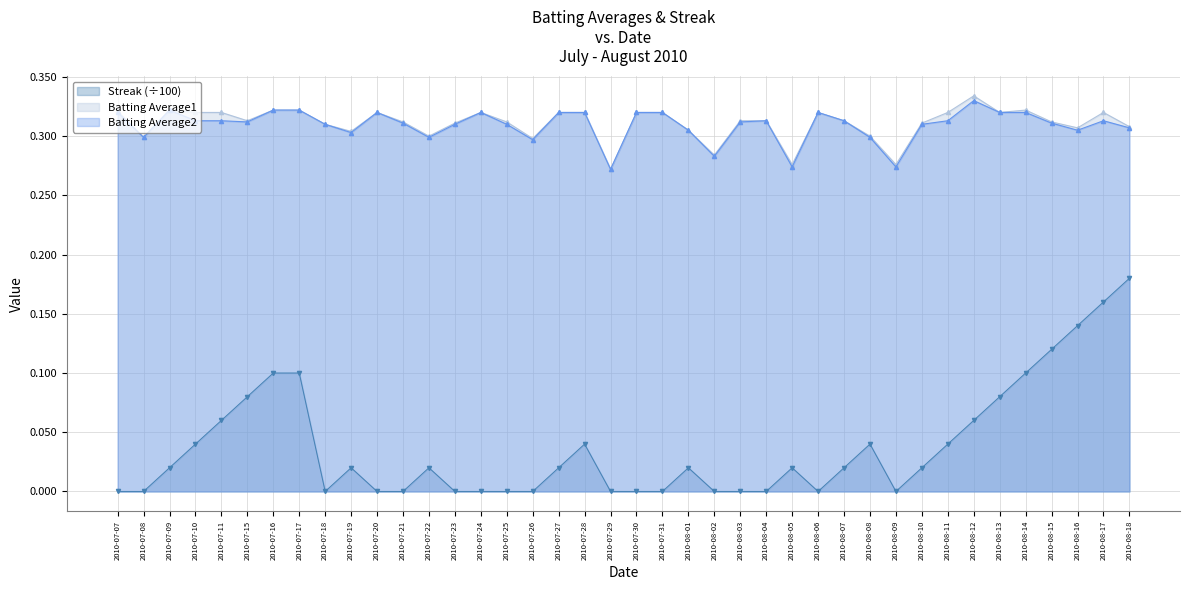

What is the value of the Batting Average1 point at the 33rd from the left?

0.3